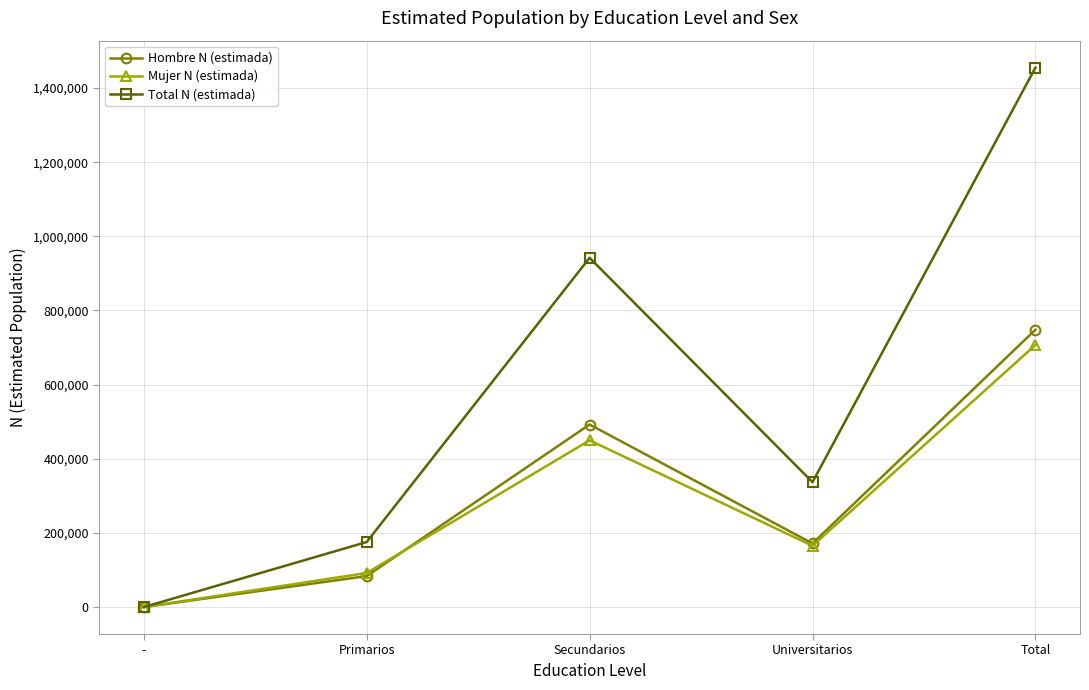

Which series has the widest spread of values?

Total N (estimada)